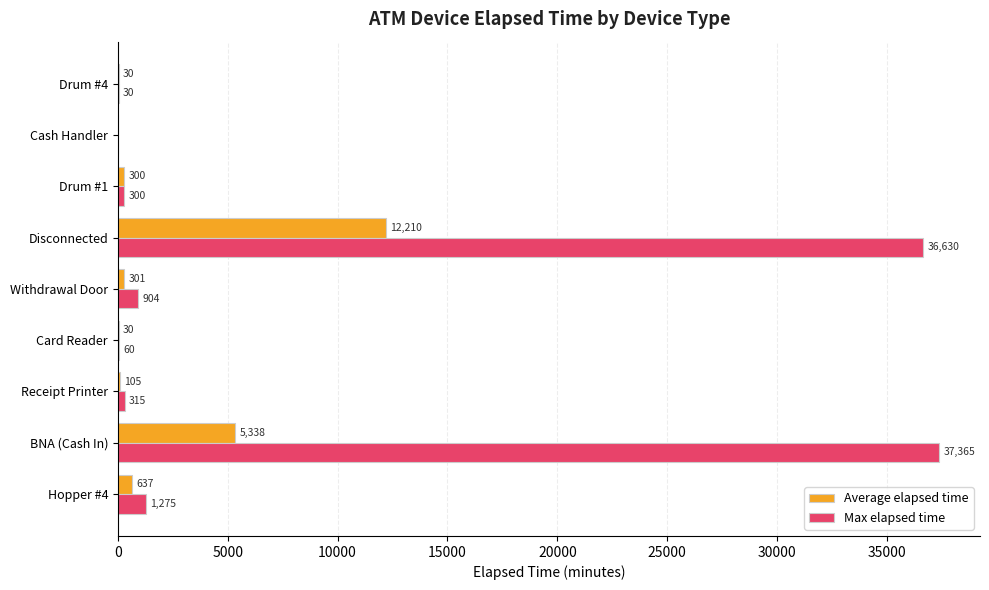

Between Withdrawal Door and Drum #4, which series saw the biggest shift?

Max elapsed time